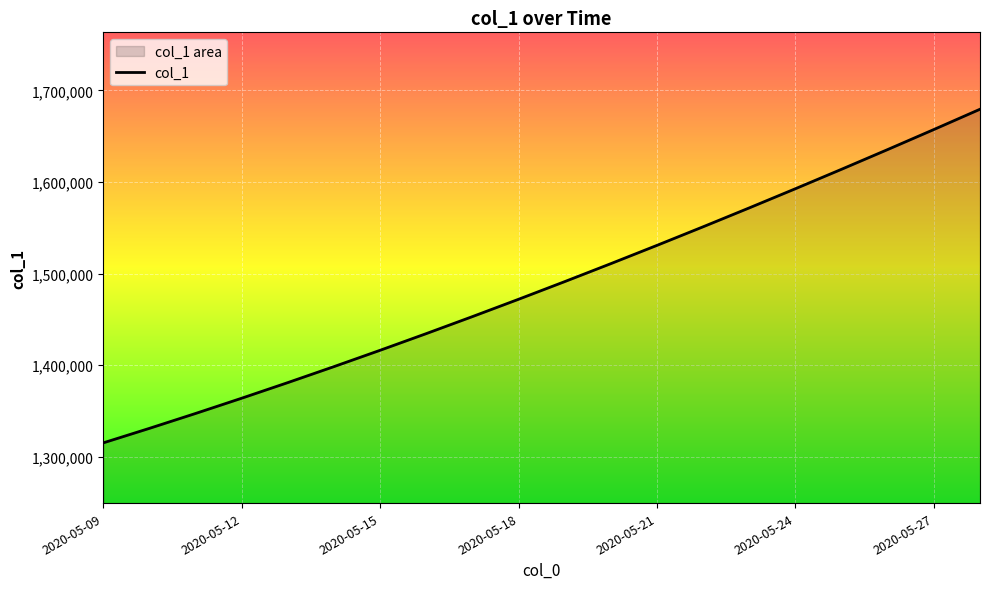

Where does the data first go above 1491172?

2020-05-19